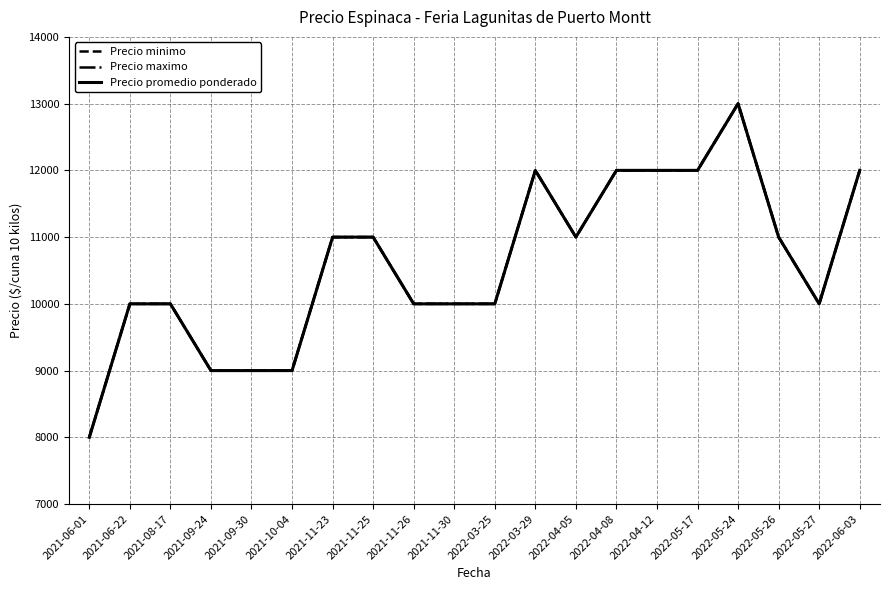

Does the chart display data point markers on the line(s)?

No